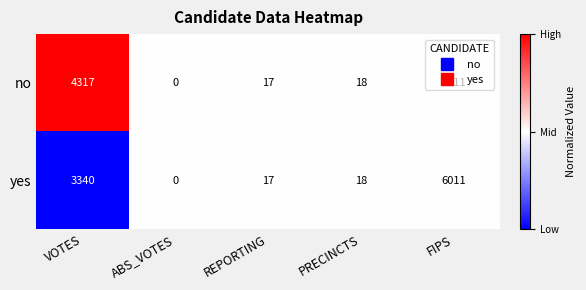

At which category is the sum across all series the highest?

FIPS